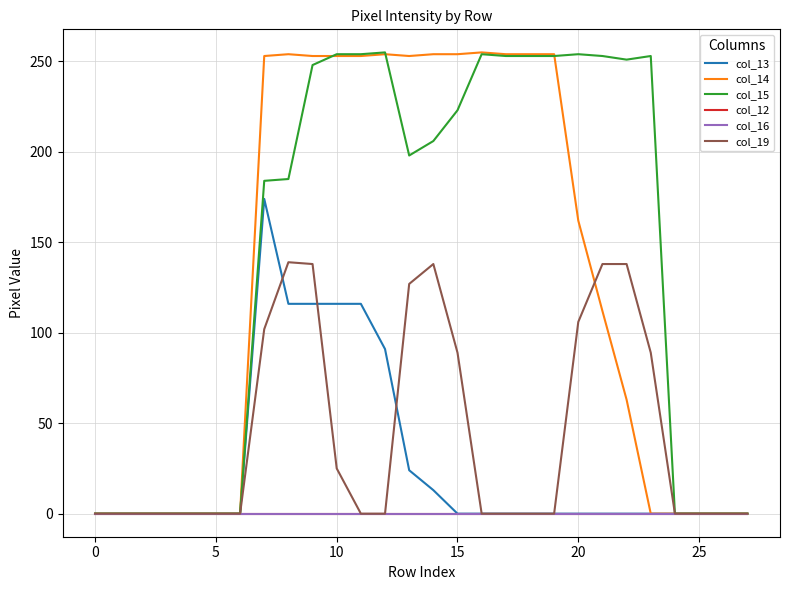

Does the chart have visible grid lines?

Yes